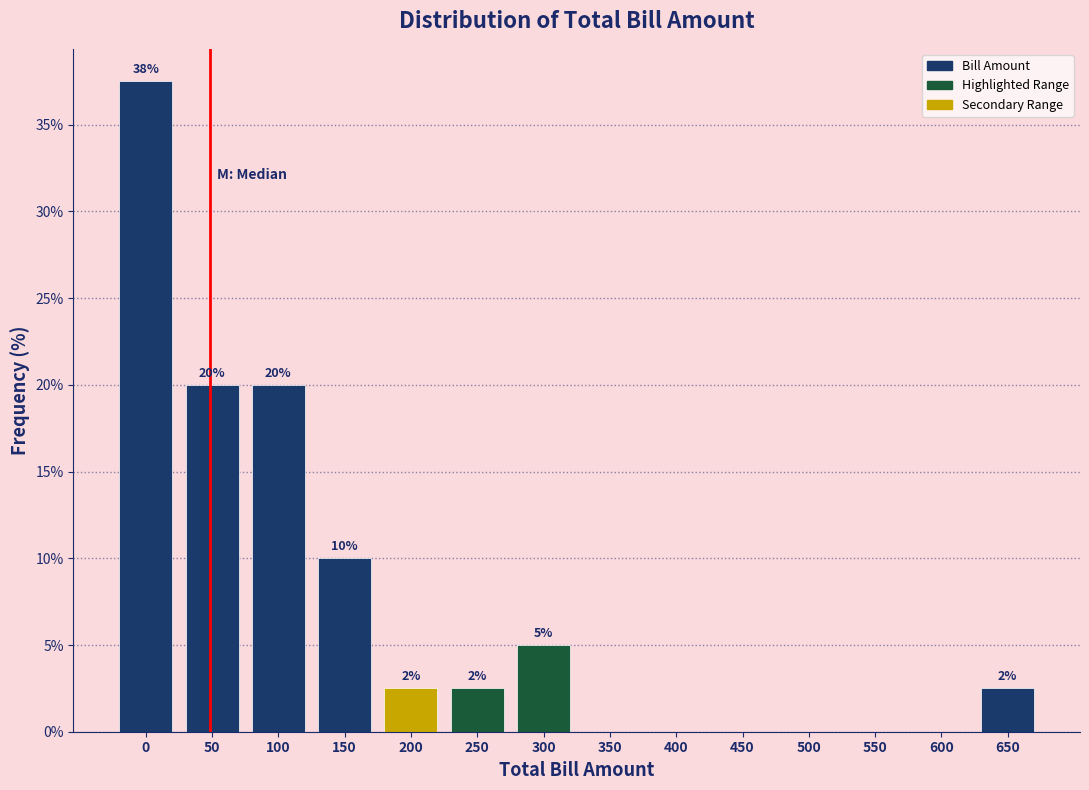

What is the greatest value displayed?

37.5